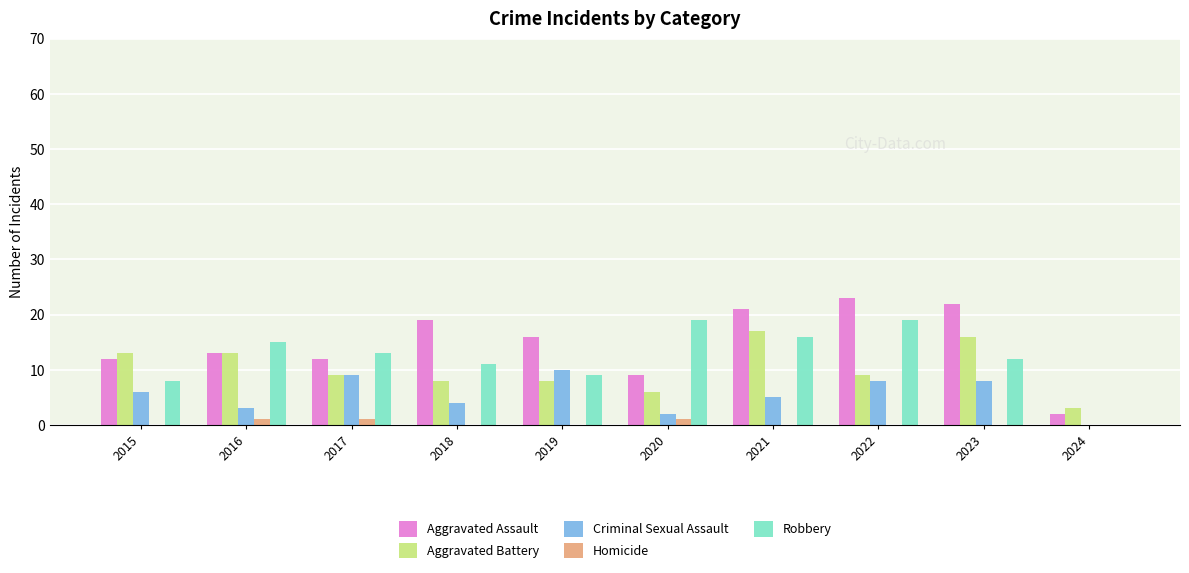

Which label corresponds to the largest value in the chart?

2022